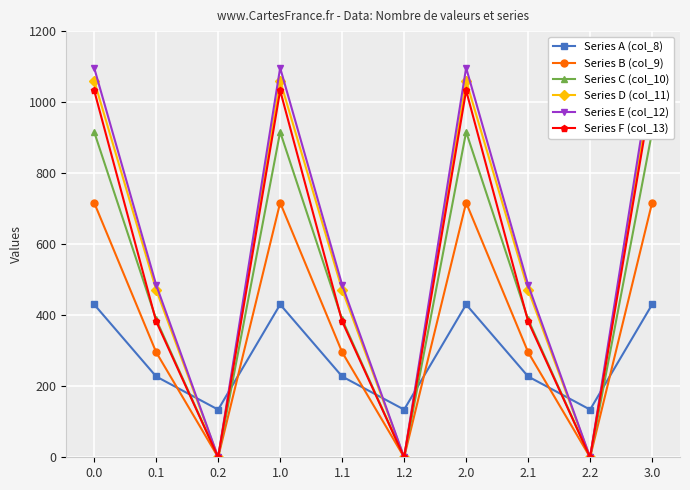

Which series has the largest total across all categories?

Series E (col_12)